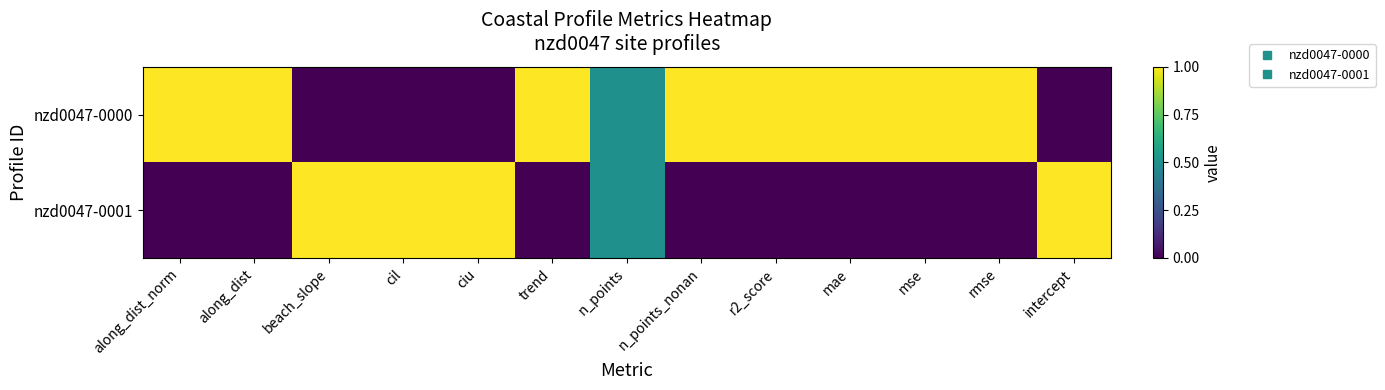

Rank the series at n_points_nonan from highest to lowest value.

nzd0047-0000, nzd0047-0001